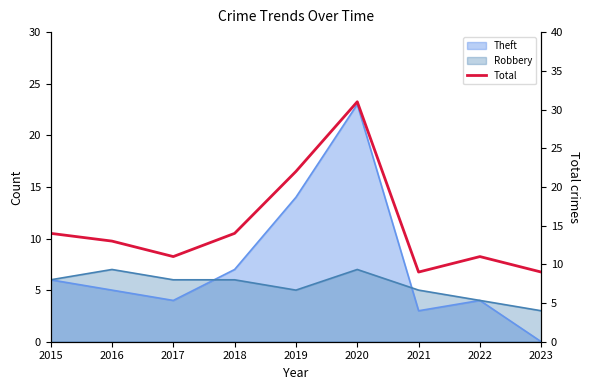

Where is the first local maximum?

2020